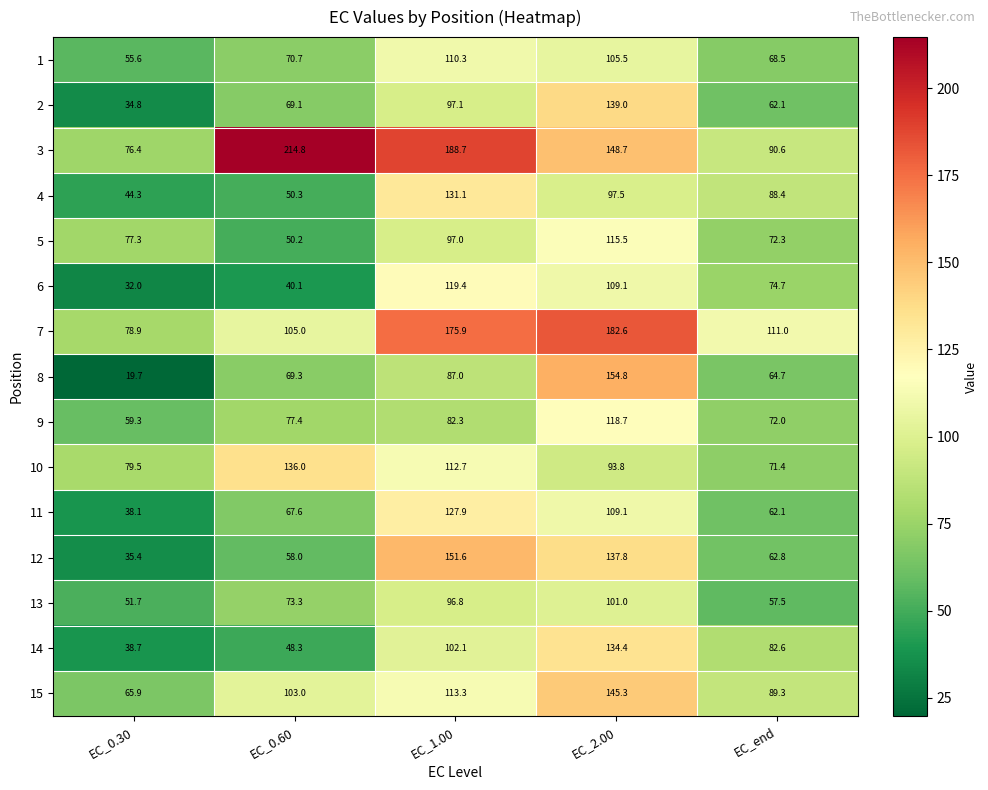

What is the difference between the 2 values at EC_2.00 and EC_1.00?

41.9